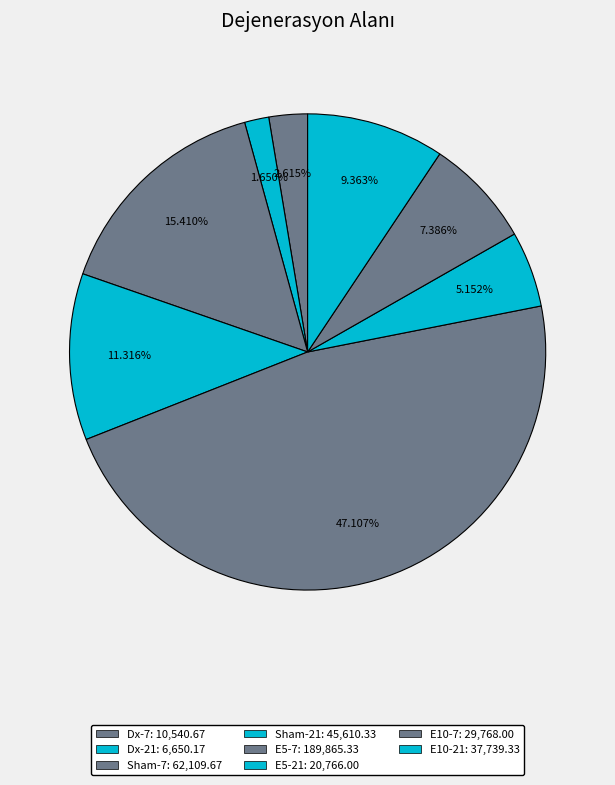

True or false: E5-21 accounts for 1% of the total.

False